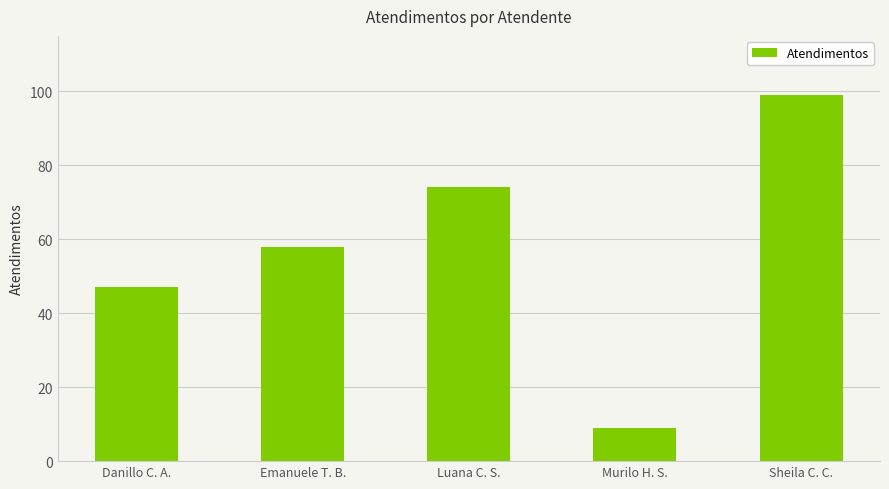

What is the difference between the values at Sheila C. C. and Emanuele T. B.?

41